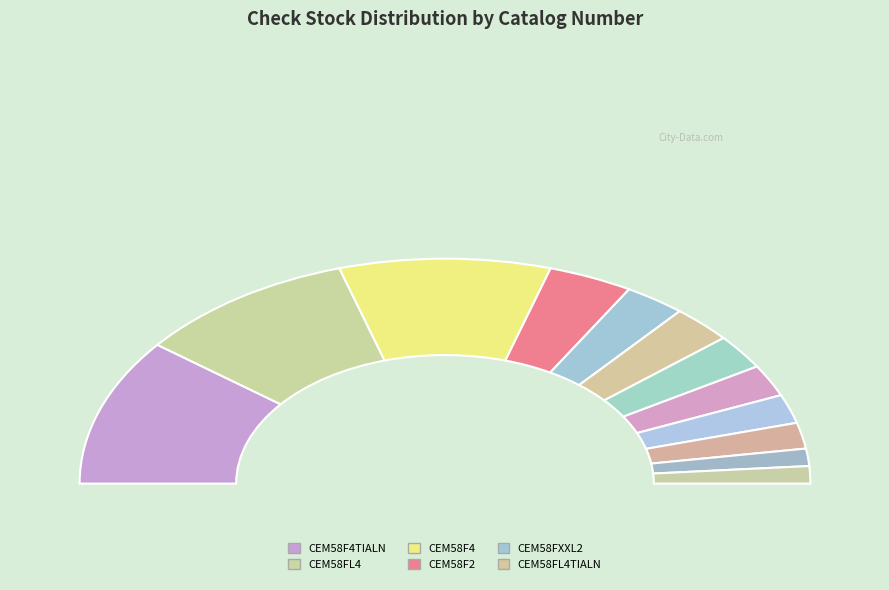

Count the number of slices in the pie.

12